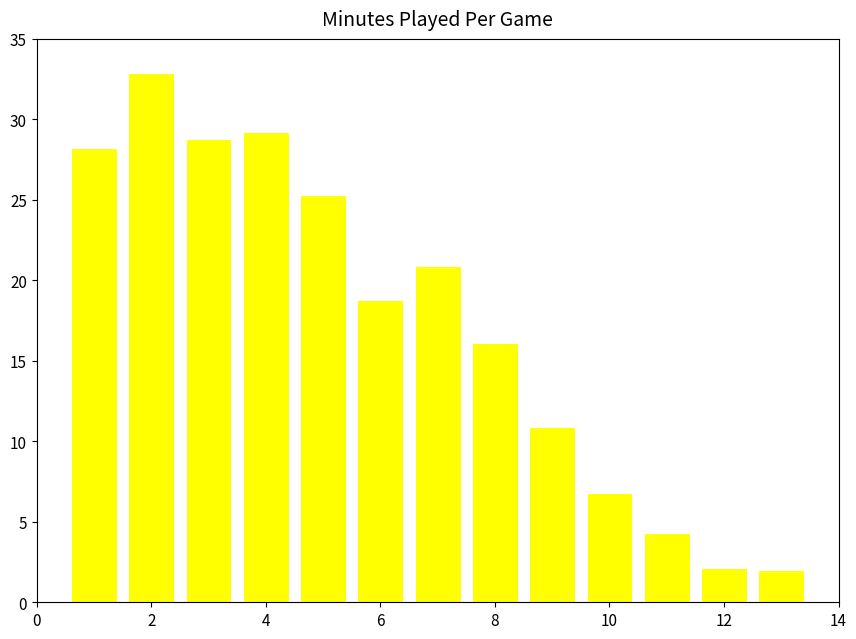

What is the difference between the maximum and minimum values?

30.9